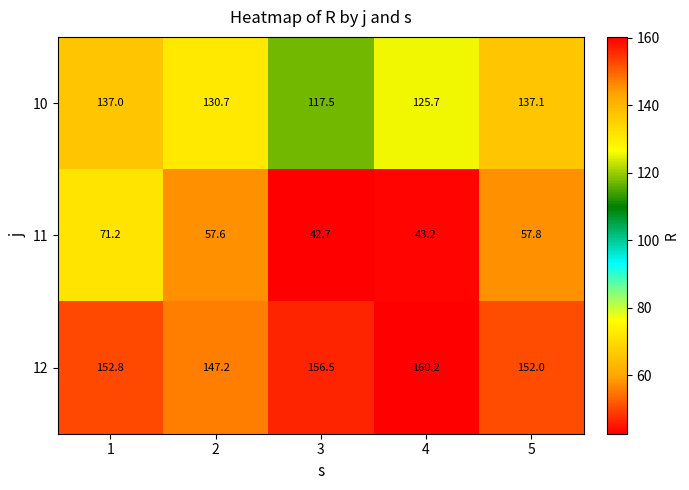

What is the total value across all series at 4?

329.1